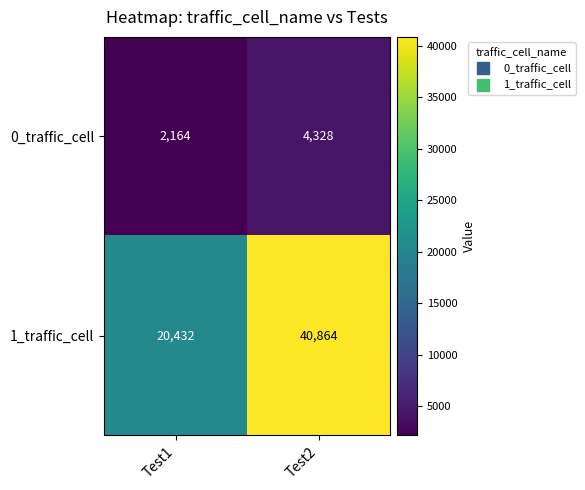

The 0_traffic_cell series shows 3390 at Test1. True or false?

False